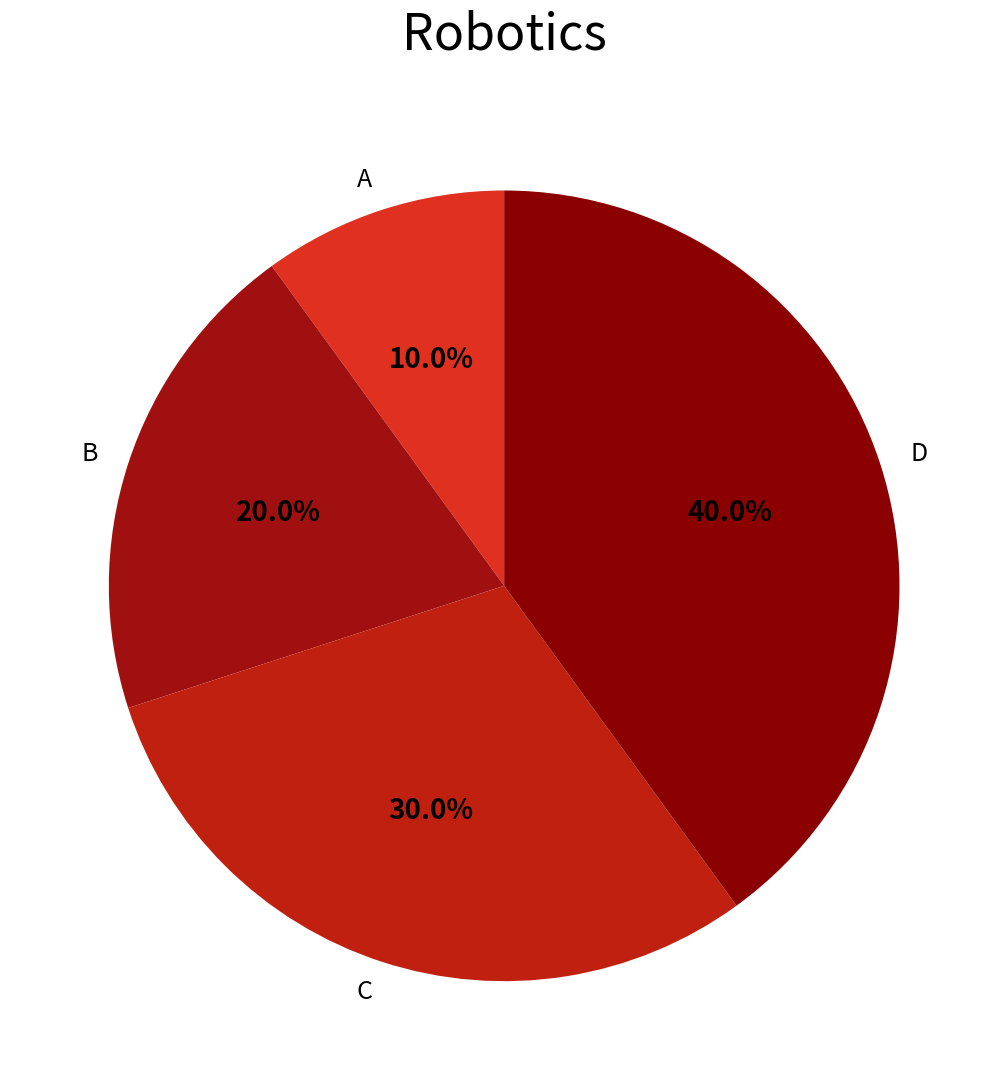

To the nearest percent, what is the difference between the A and C slice percentages?

20%